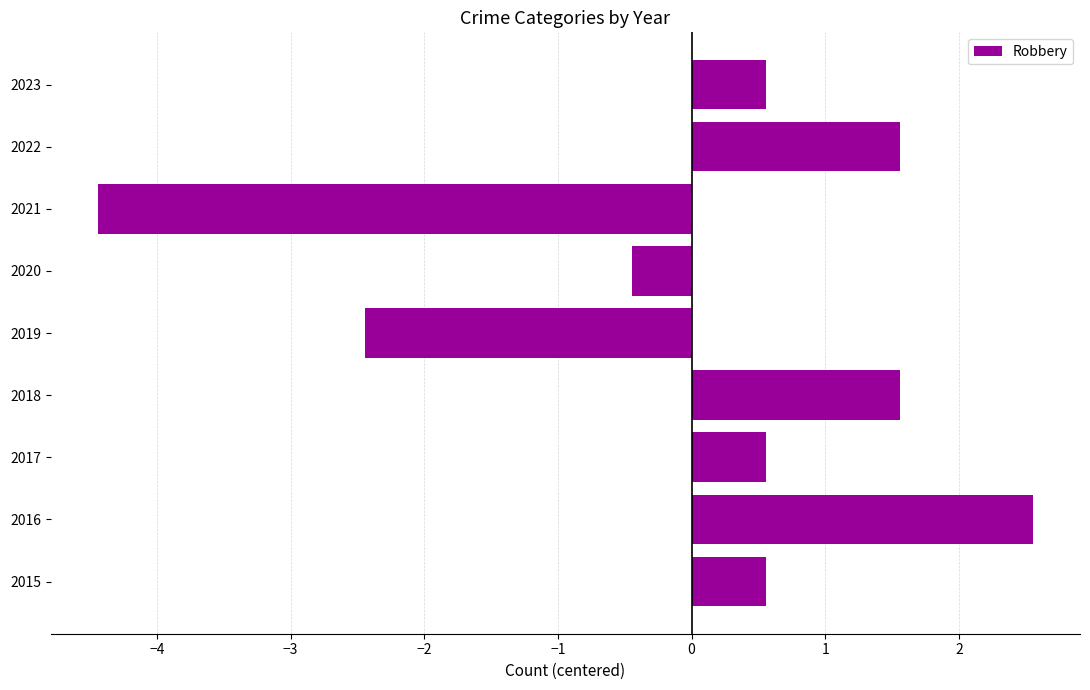

What is the approximate value at 2016?

2.6